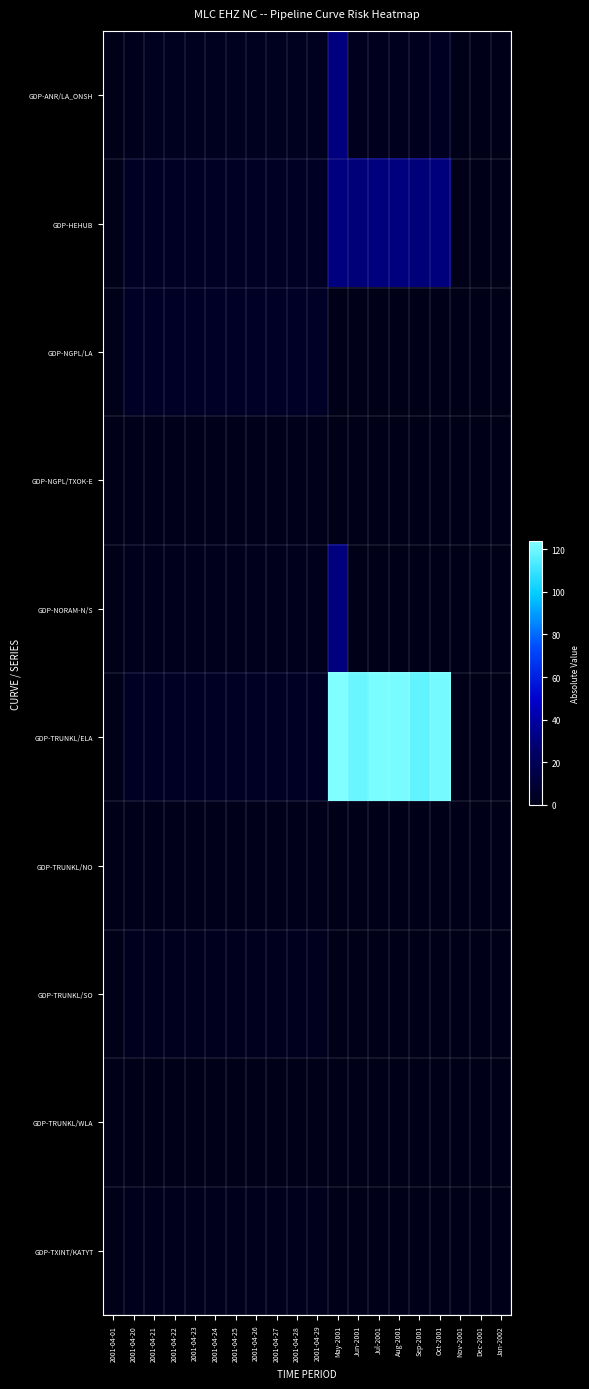

What is the total value across all series at Sep-2001?

148.9